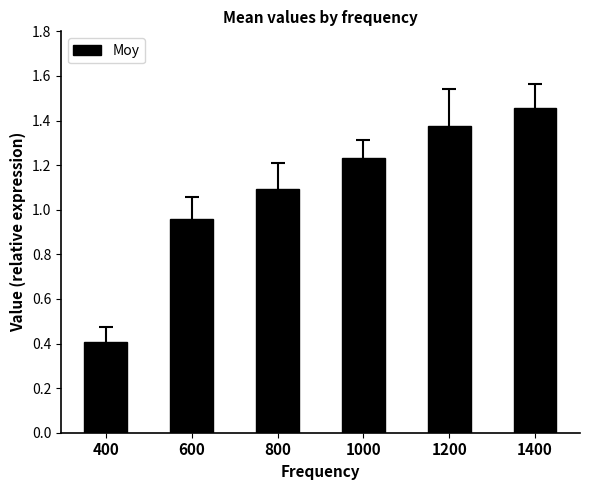

At which label does the data first exceed 1?

800